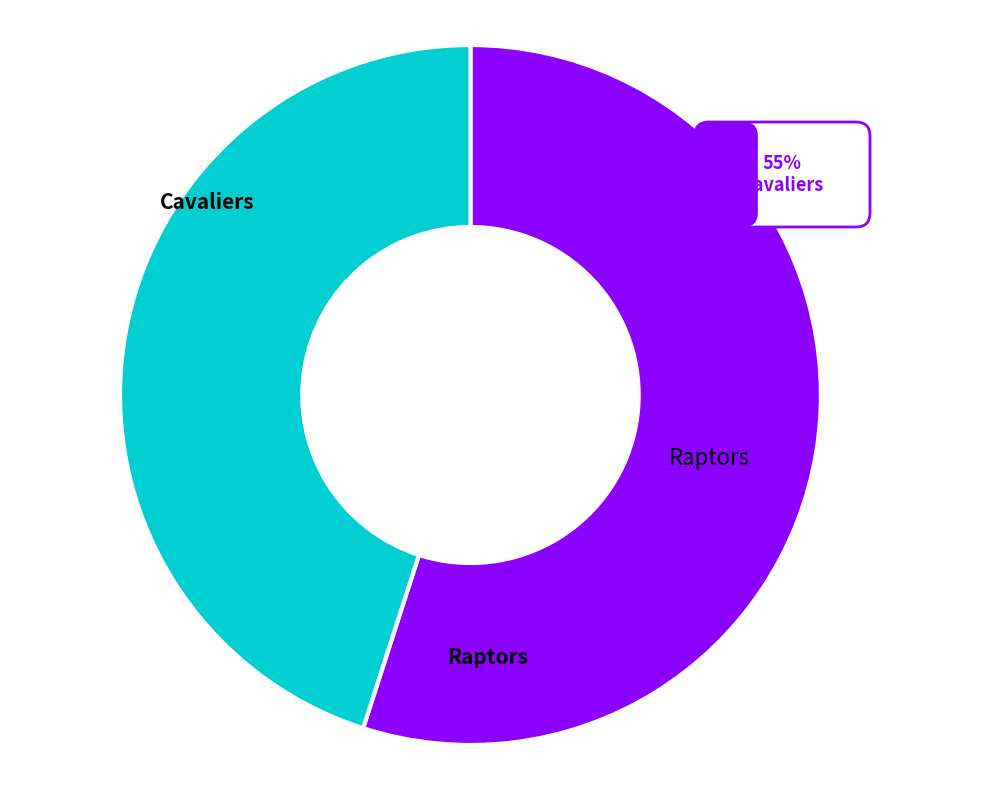

Is there any slice that represents more than half of the pie?

Yes